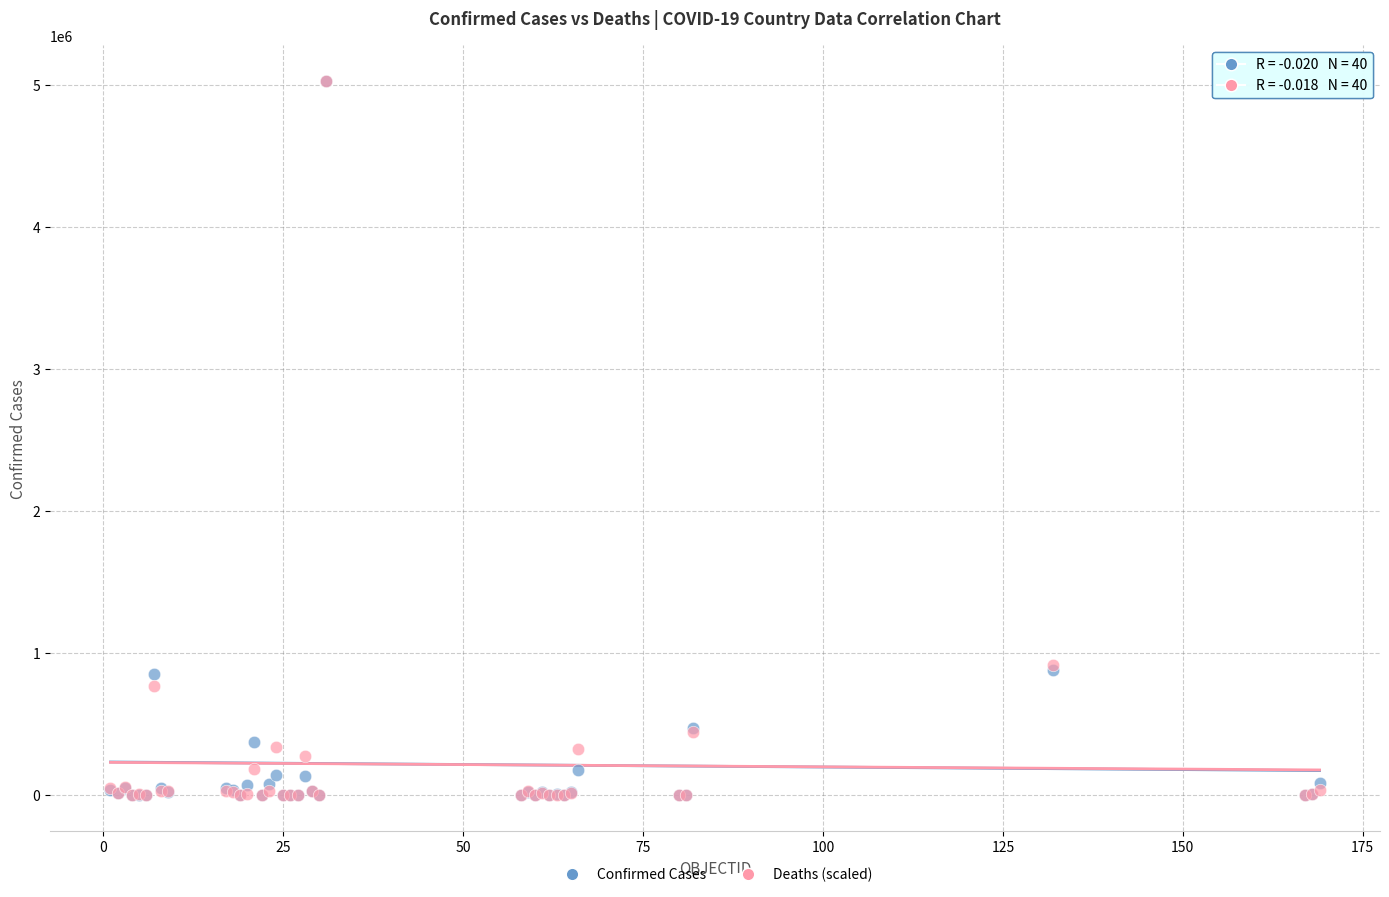

What are all the series names shown in the legend?

Confirmed Cases, Deaths (scaled)